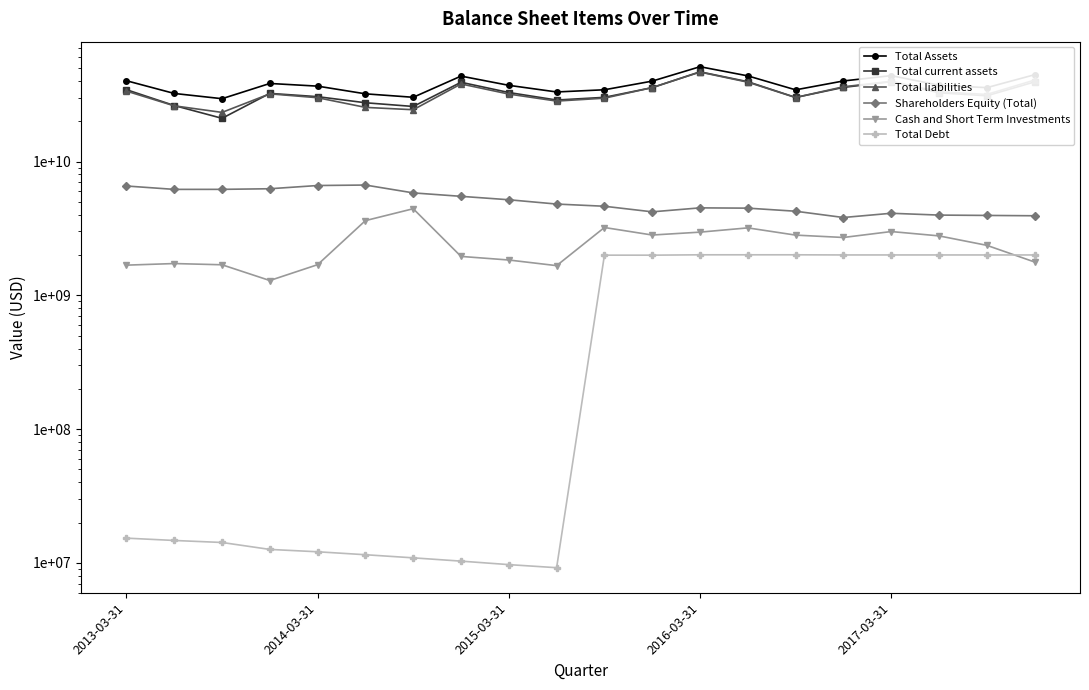

Rank the series at 13 from lowest to highest value.

Total Debt, Cash and Short Term Investments, Shareholders Equity (Total), Total liabilities, Total current assets, Total Assets